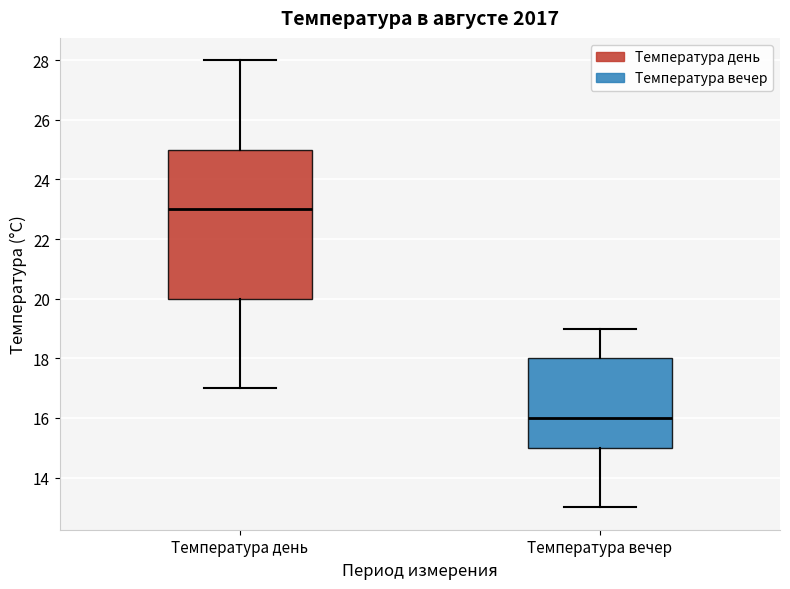

Reading left to right, transcribe this box plot: for each box, give where its median line is, the range the box spans, and where its two whiskers end, as read against the y-axis. The values are not printed on the chart, so give them approximately, as read against the axis.

Температура день: median 23, box 20 to 25, whiskers 17 to 28
Температура вечер: median 16, box 15 to 18, whiskers 13 to 19